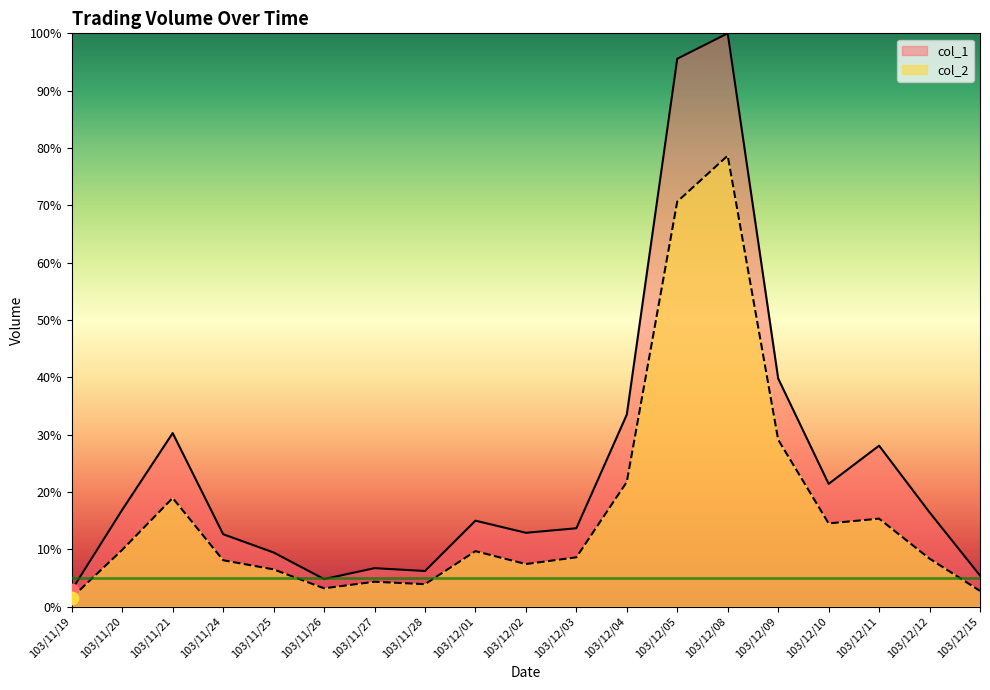

What is the total value across all series at 103/11/21?

49.2